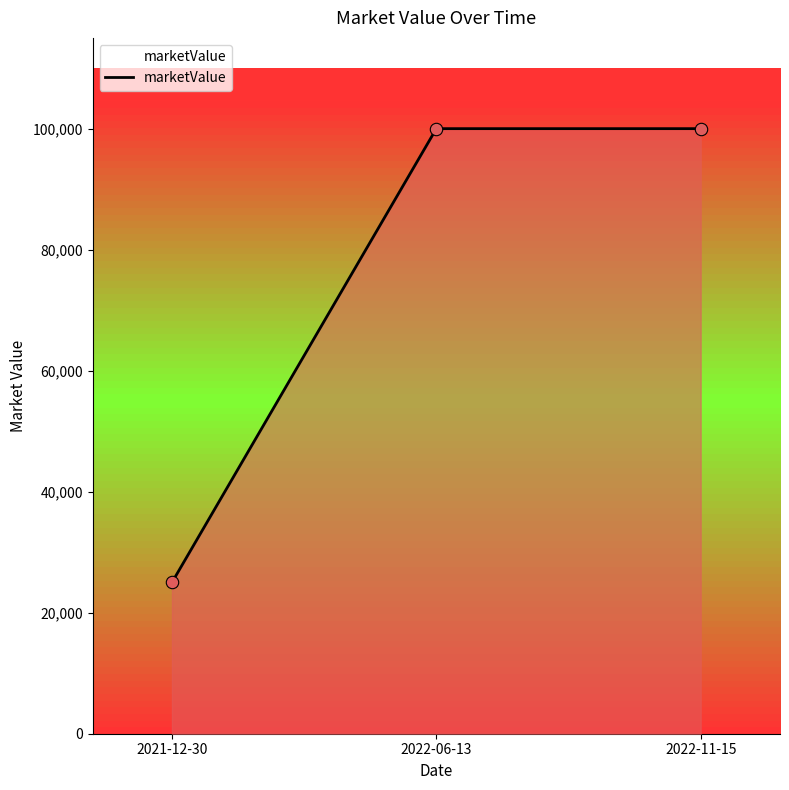

What is the change in value from 2021-12-30 to 2022-06-13?

+75000